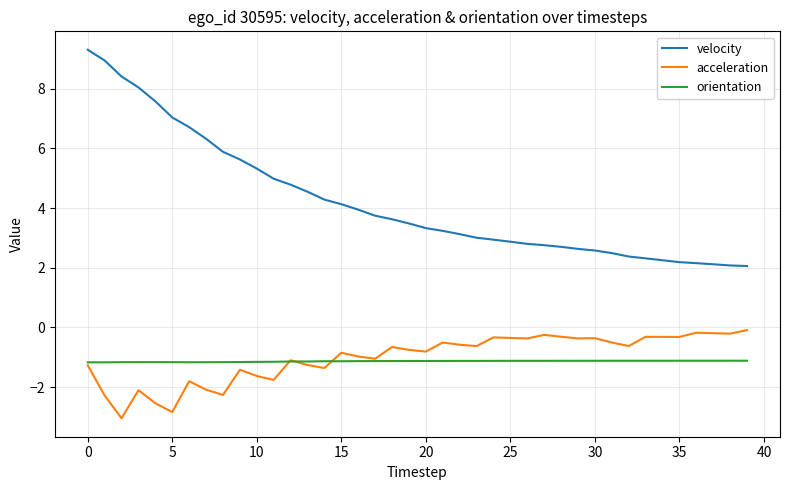

What is the maximum value shown in the chart?

9.3